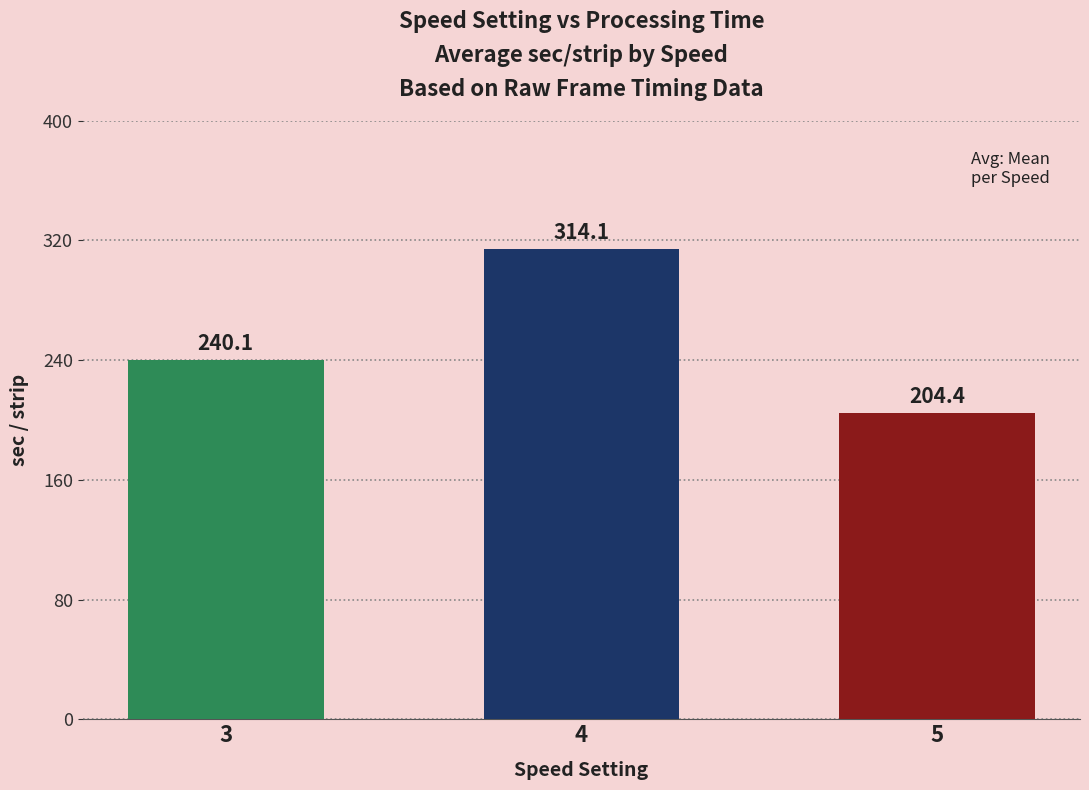

At which category does the chart reach its peak across all series?

4